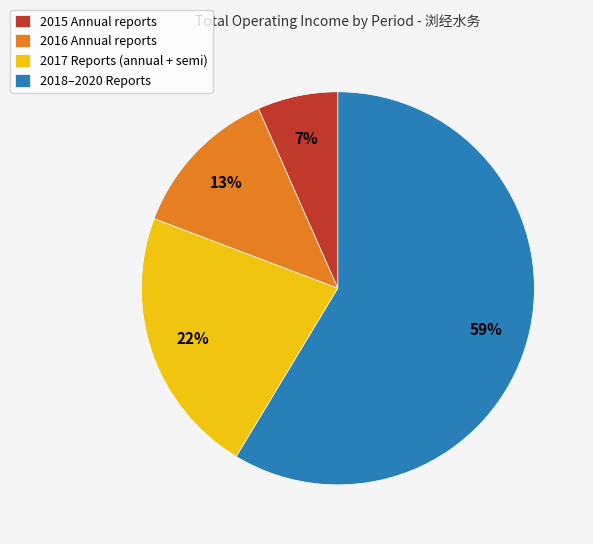

Does any single category account for the majority?

Yes